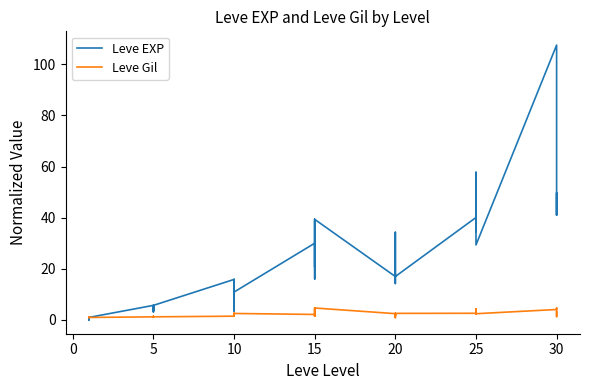

What is the difference between the Leve Gil values at 16 and 26?

0.9